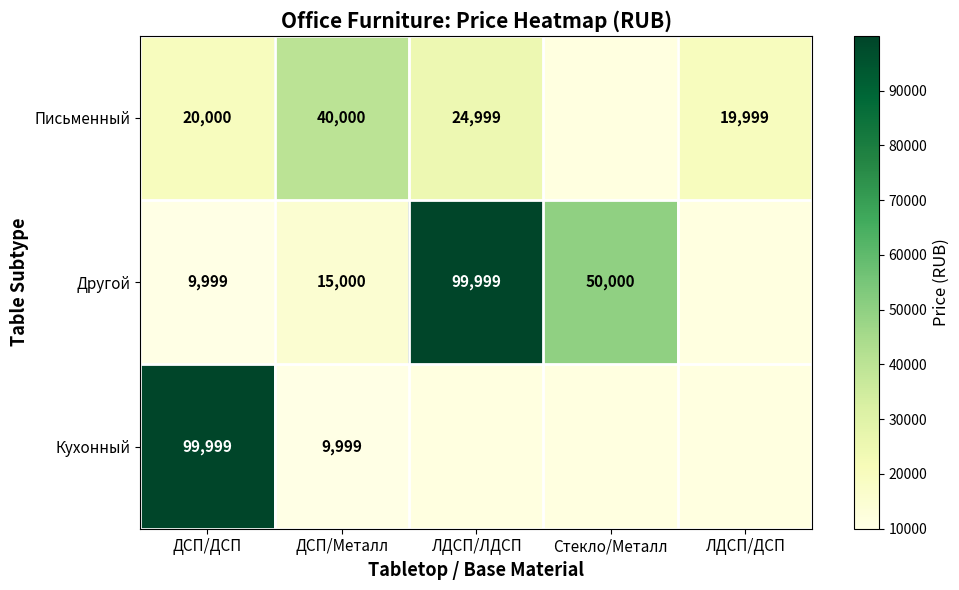

Is the value of Письменный at ДСП/ДСП greater than the value of Другой at Стекло/Металл?

No